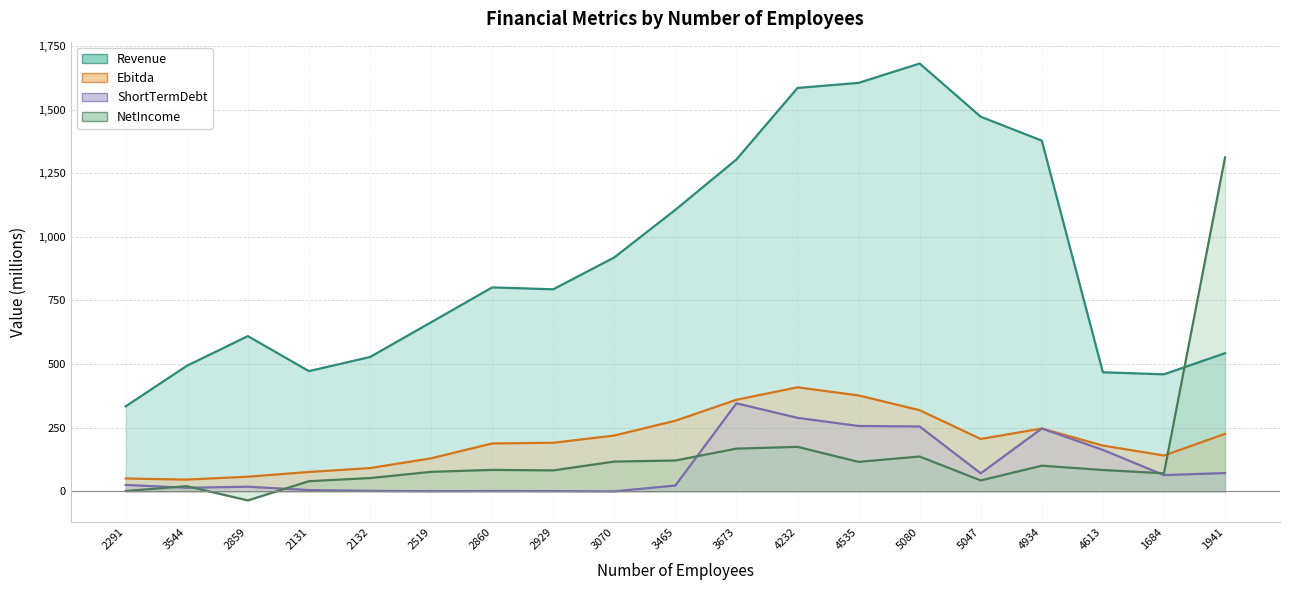

Reading right to left, transcribe all the data shown in this chart.

Revenue: 543.0	460.0	468.0	1378.0	1472.0	1681.0	1605.0	1585.0	1304.0	1106.3	919.2	794.0	801.4	664.3	527.9	472.6	610.1	493.3	334.2
Ebitda: 226.0	141.0	180.0	247.0	206.0	319.0	377.0	409.0	360.0	277.6	219.4	191.0	188.3	130.0	91.5	76.3	57.7	46.4	50.7
ShortTermDebt: 72.0	64.0	163.0	247.0	71.0	255.0	257.0	289.0	346.0	23.0	0.2	1.3	1.6	1.0	2.0	5.2	18.4	14.2	25.4
NetIncome: 1312.0	71.0	84.0	101.0	43.0	137.0	116.0	175.0	168.0	121.3	117.2	82.5	84.5	76.8	52.4	40.1	-35.5	20.6	1.5